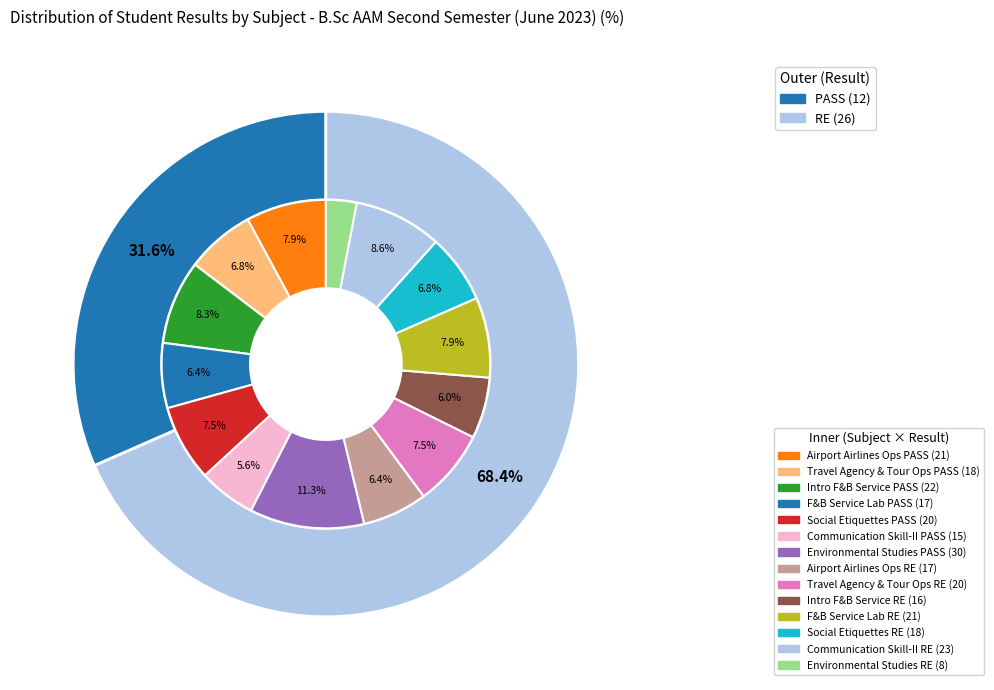

Rank the categories by value from lowest to highest.

PASS, RE